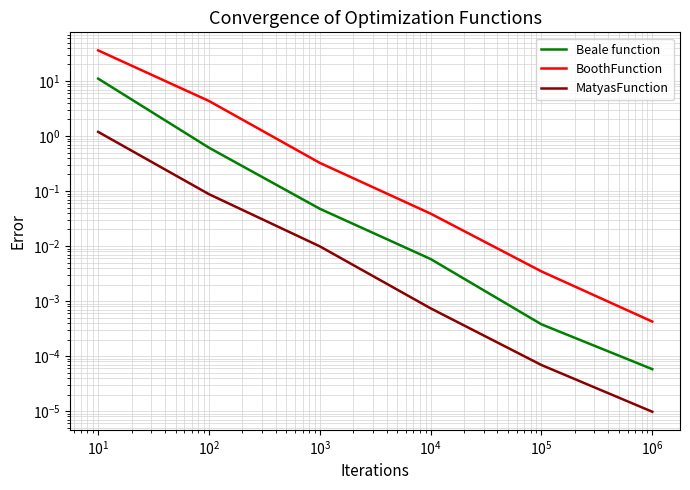

Rank the series by their average value, from highest to lowest.

BoothFunction, Beale function, MatyasFunction